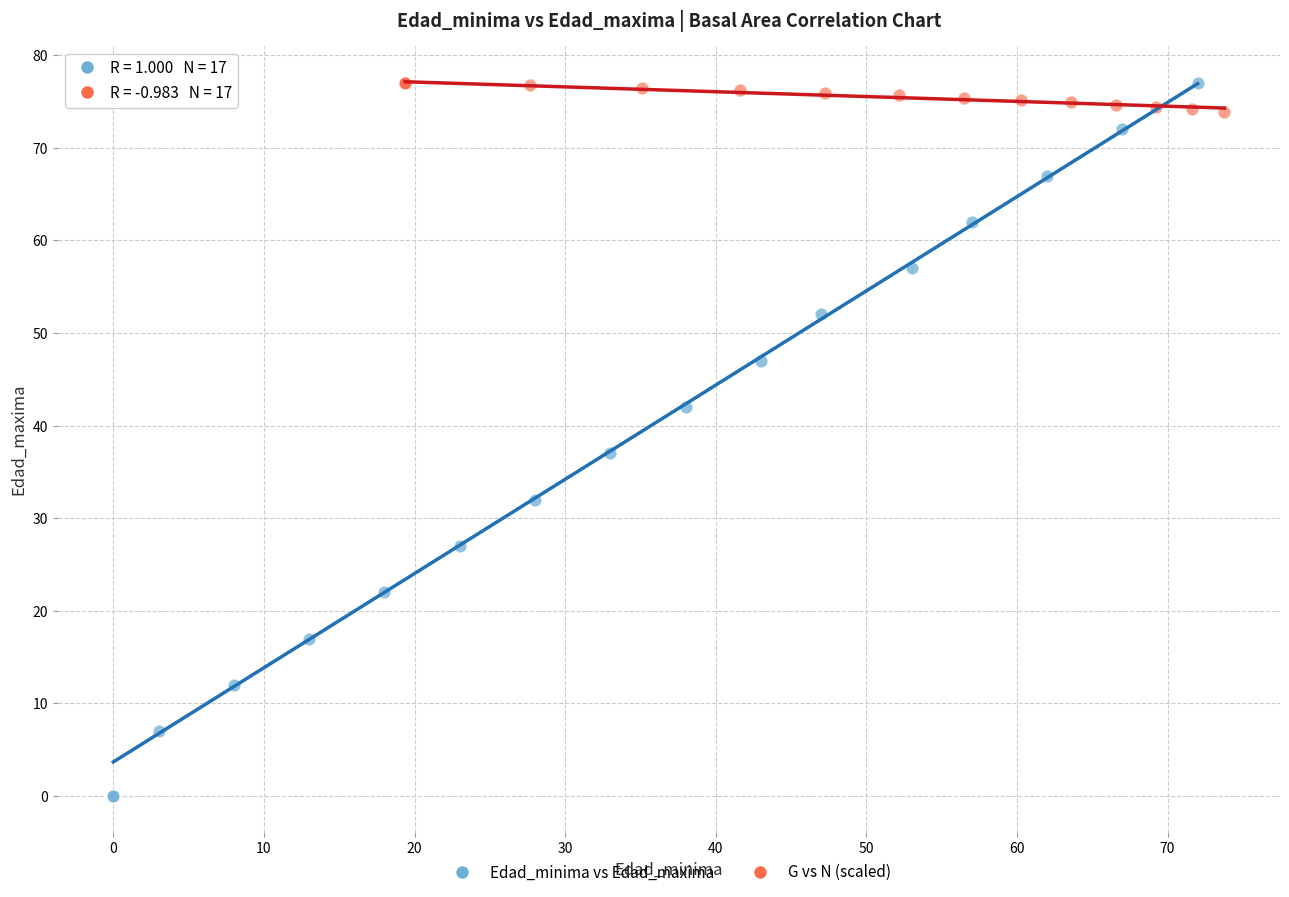

Which series reaches the minimum Y coordinate?

Edad_minima vs Edad_maxima